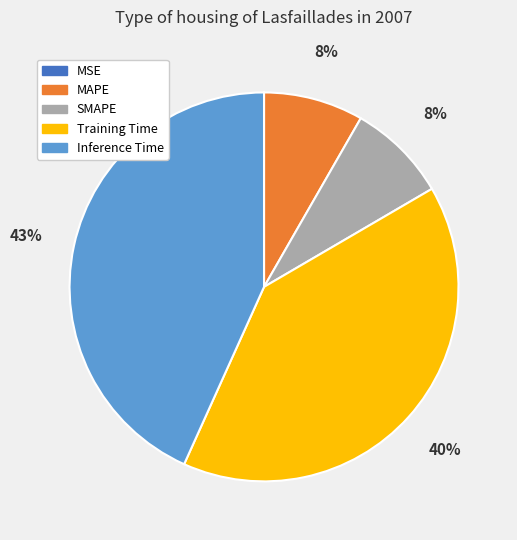

Combined, do SMAPE and Inference Time account for over 50%?

Yes